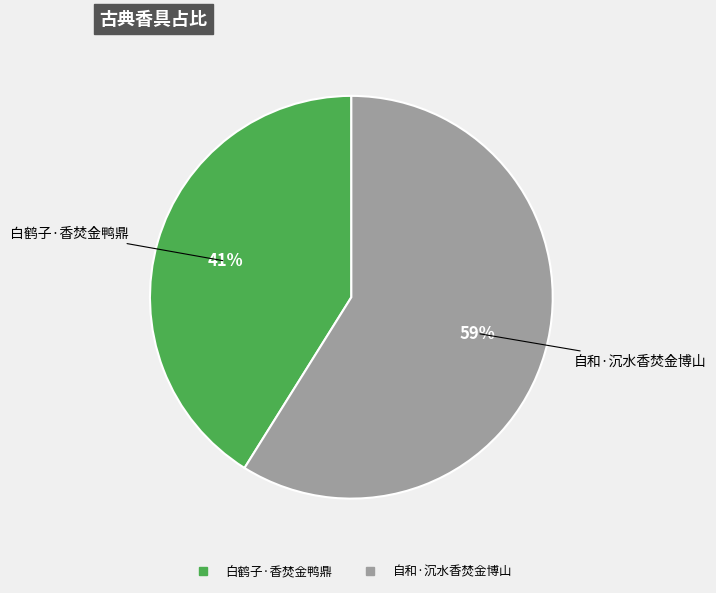

How many segments does this pie chart have?

2